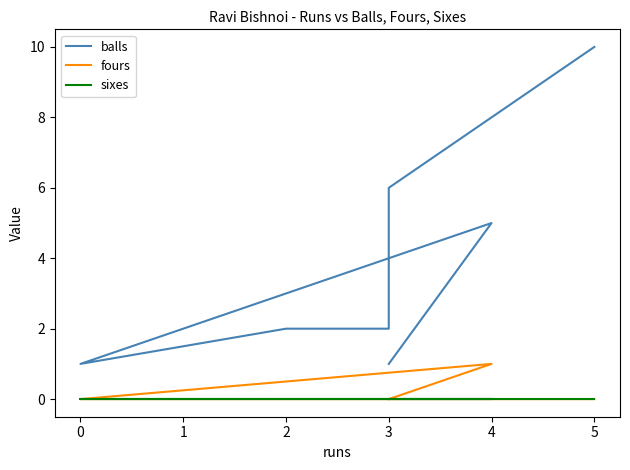

List the series in order of their peak value, lowest first.

sixes, fours, balls